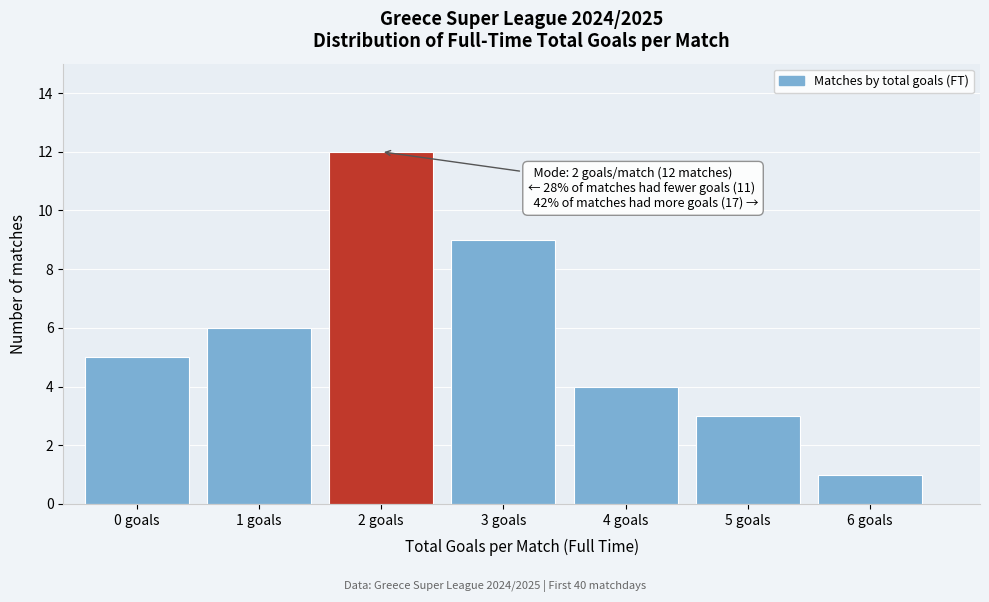

Reading left to right, what are all the values shown in this chart?

5	6	12	9	4	3	1